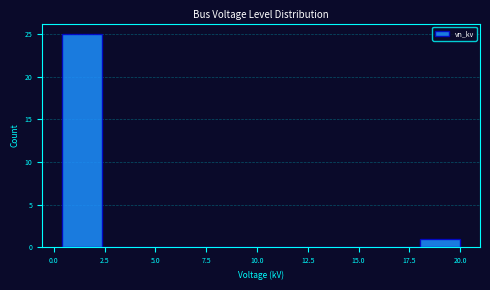

Read against the x-axis, roughly where is the centre of the tallest bar?

1.5